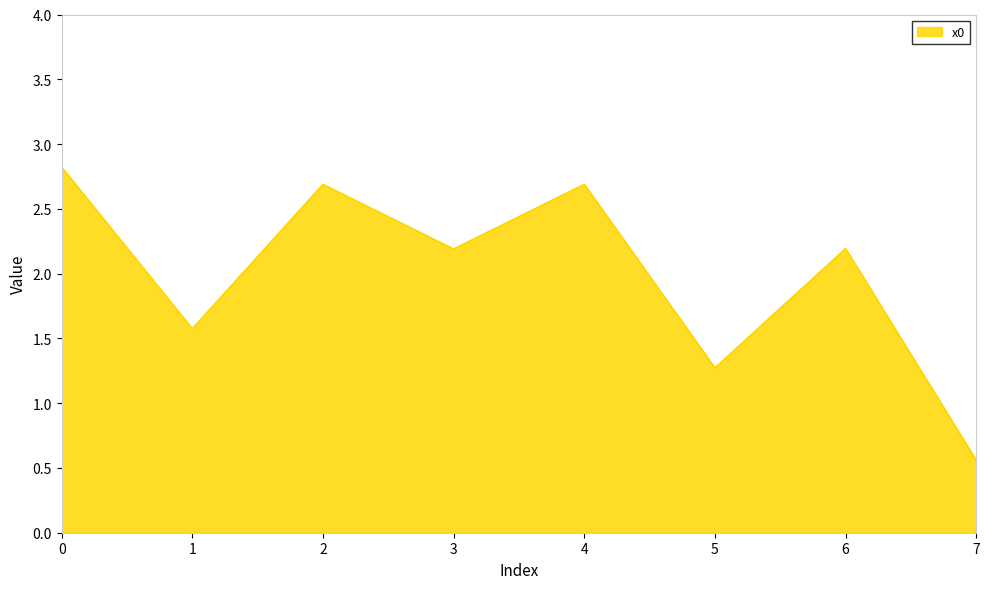

At which category does the chart reach its minimum across all series?

7